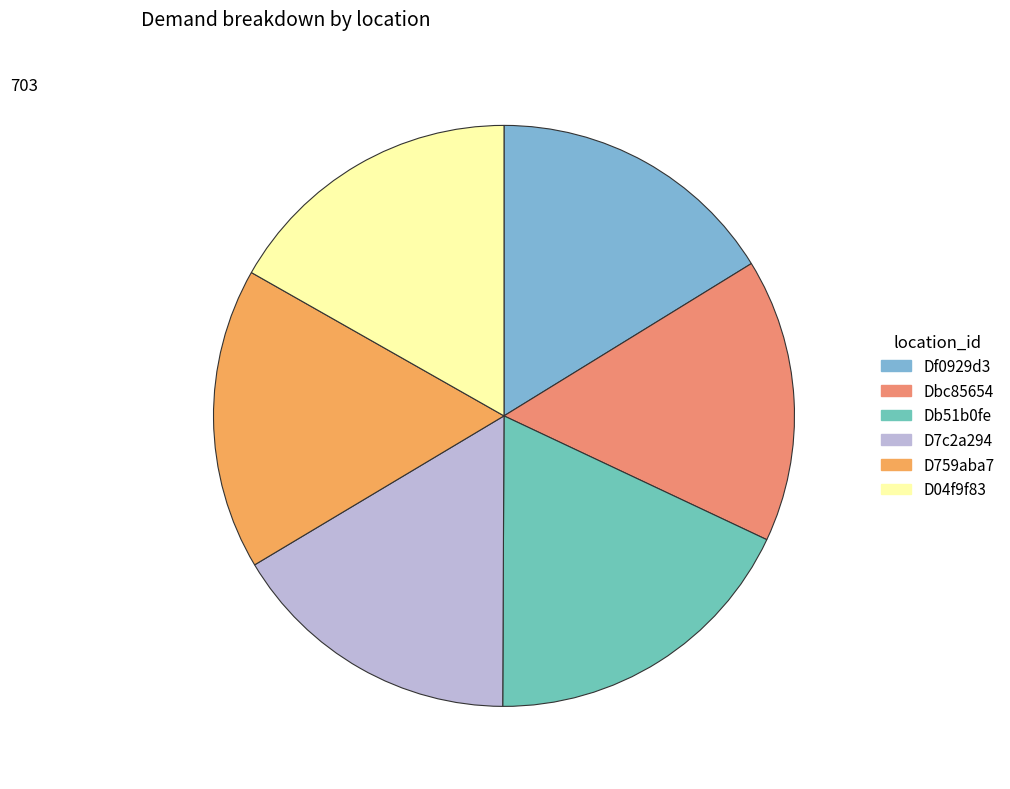

Is the sum of Db51b0fe and D759aba7 greater than half?

No